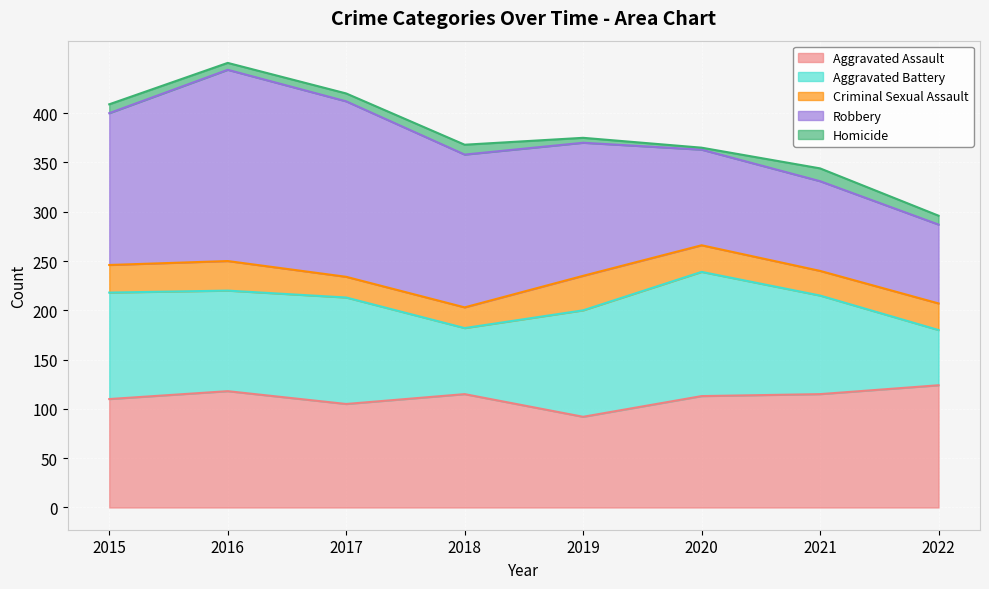

Which series has the widest spread of values?

Robbery